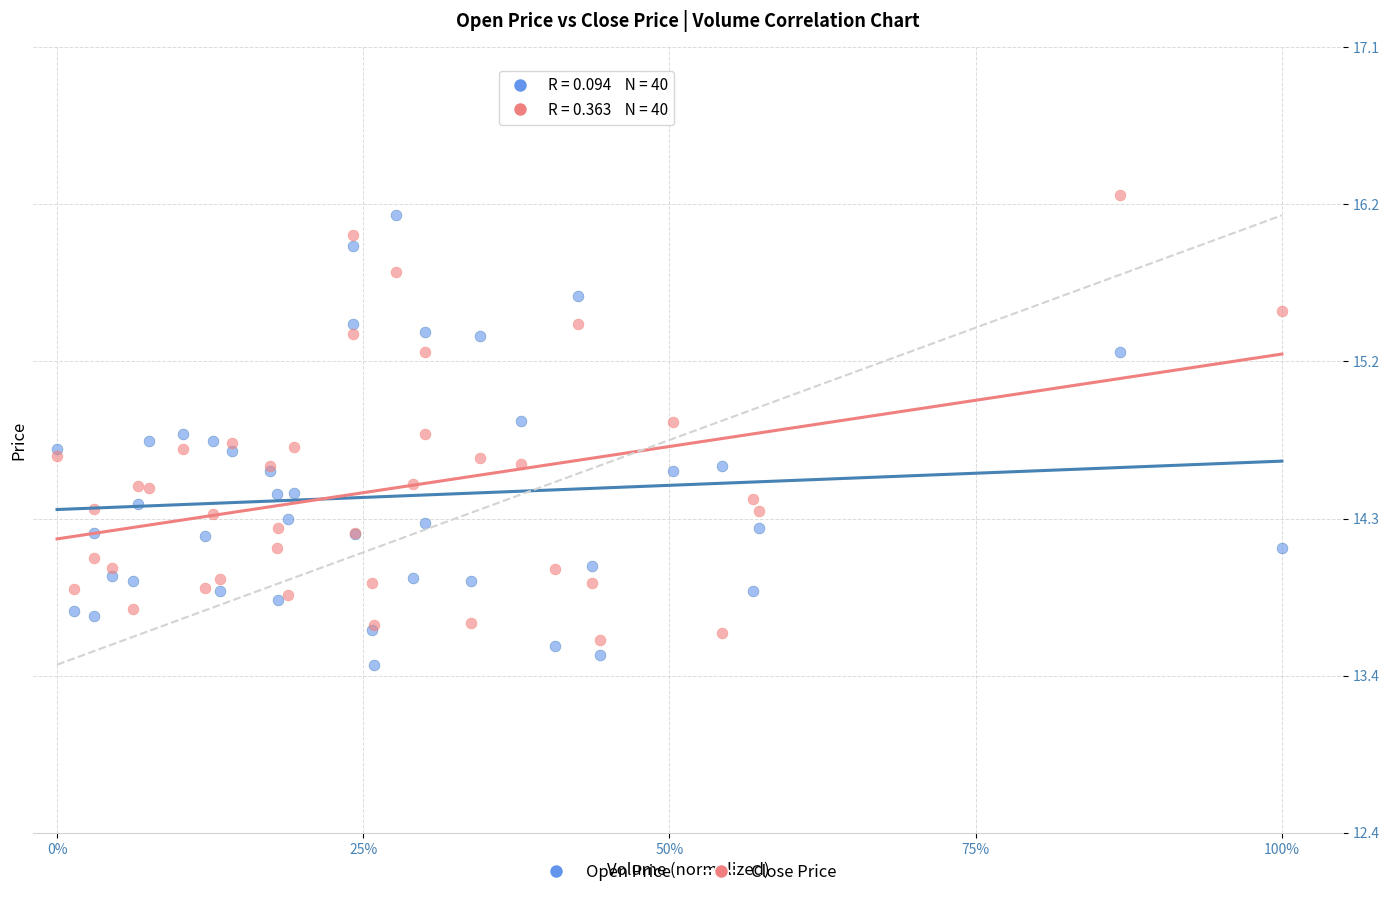

What are all the series names shown in the legend?

Open Price, Close Price